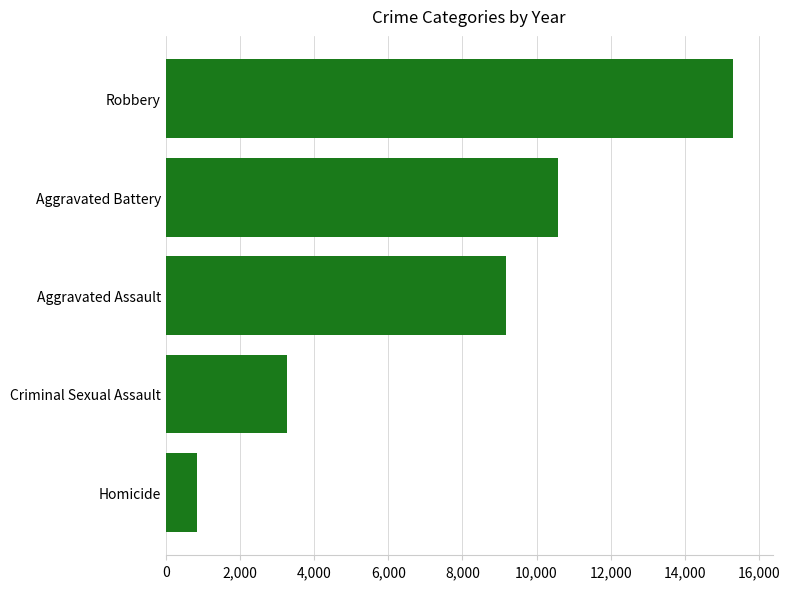

What is the minimum value shown in the chart?

846